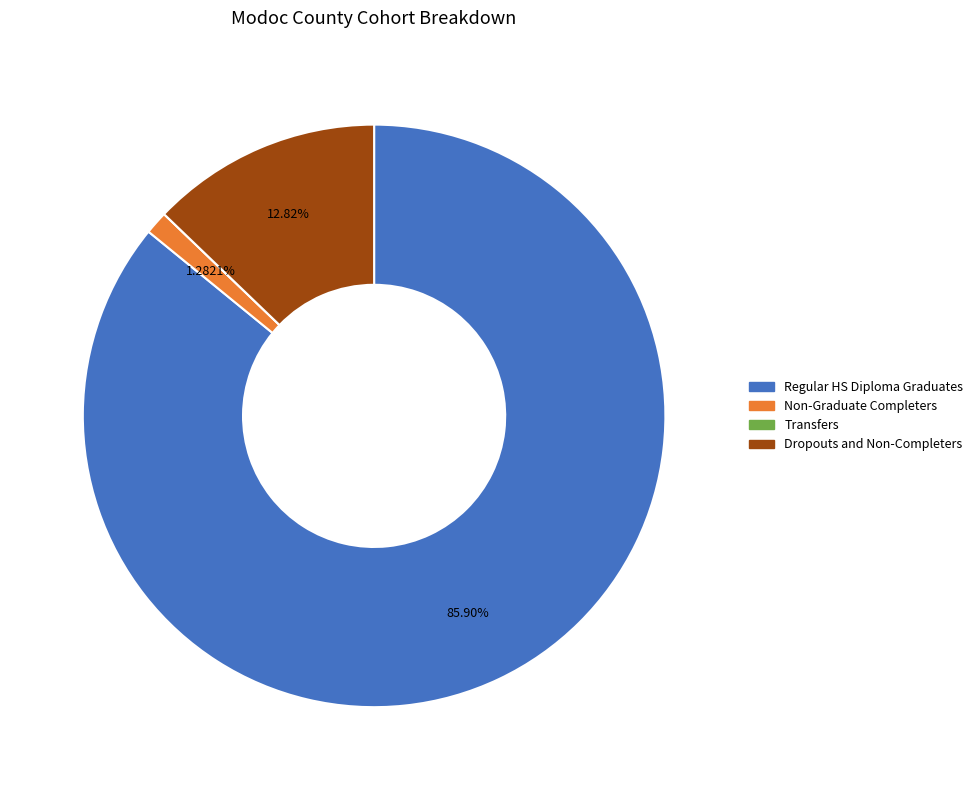

What is the largest slice in the pie chart?

Regular HS Diploma Graduates